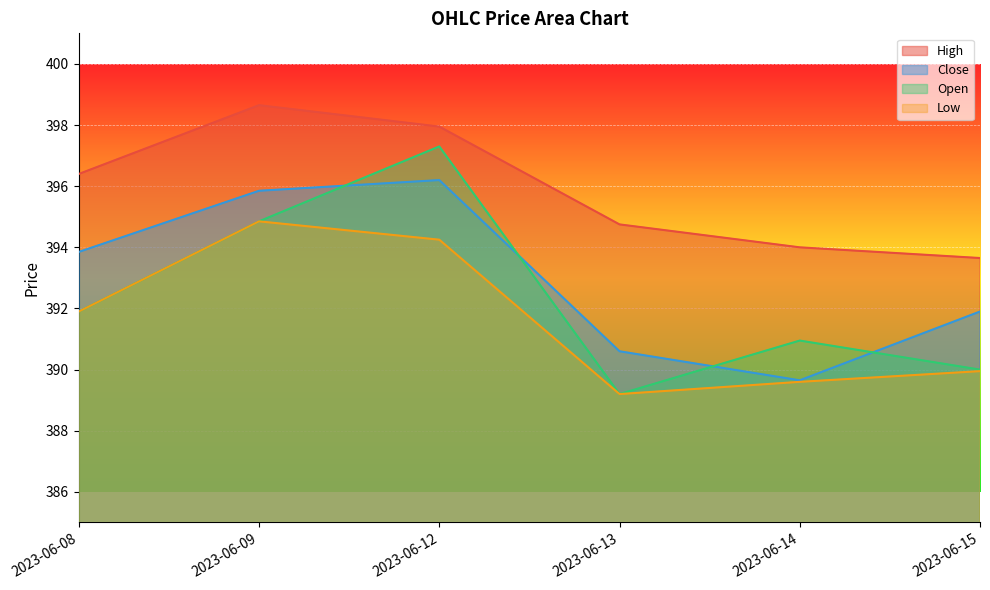

Read the Low value at 2023-06-13.

389.2